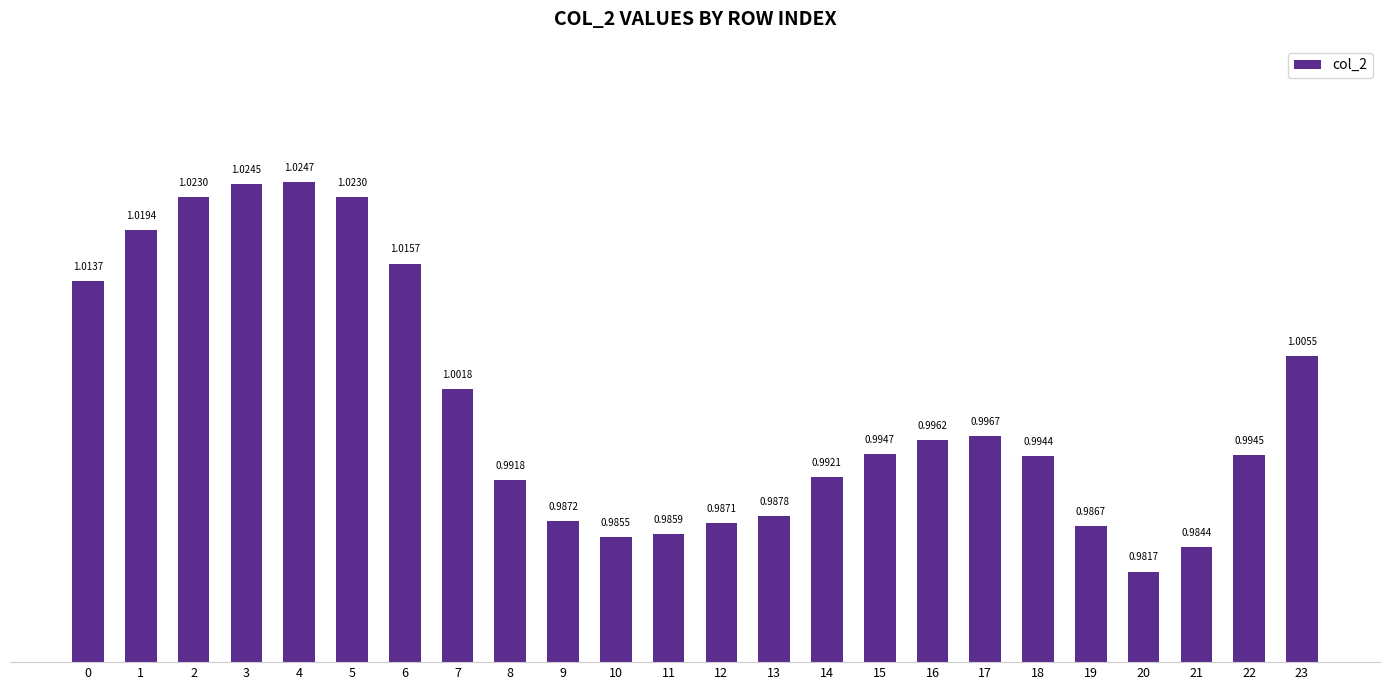

What is the sum of all values?

24.0